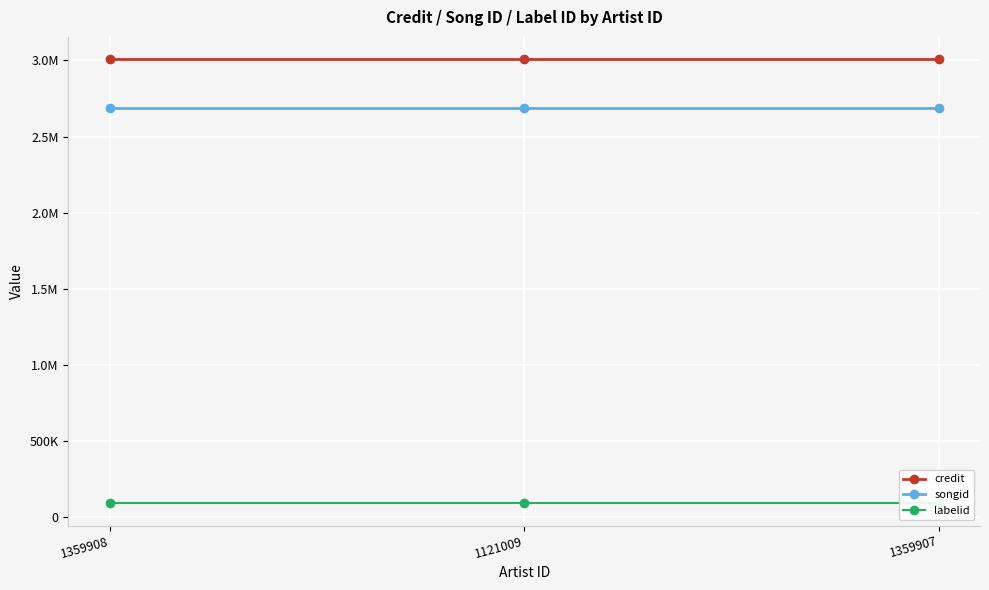

What is the maximum value shown in the chart?

3008780